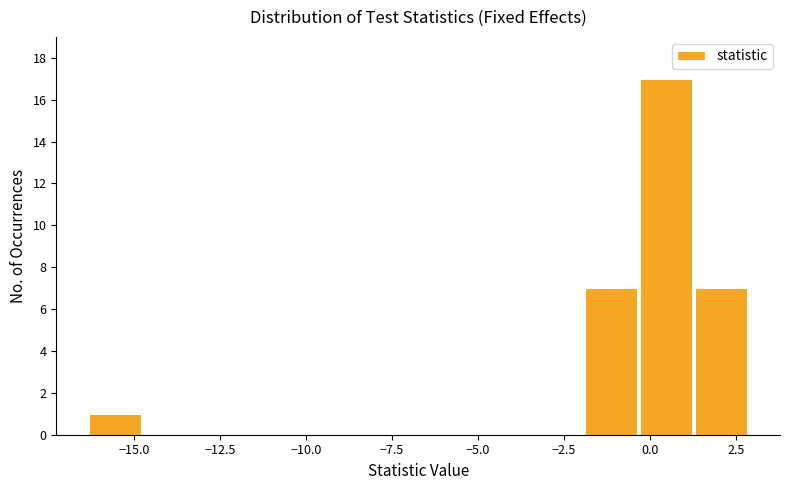

Read against the x-axis, roughly where is the centre of the tallest bar?

0.5